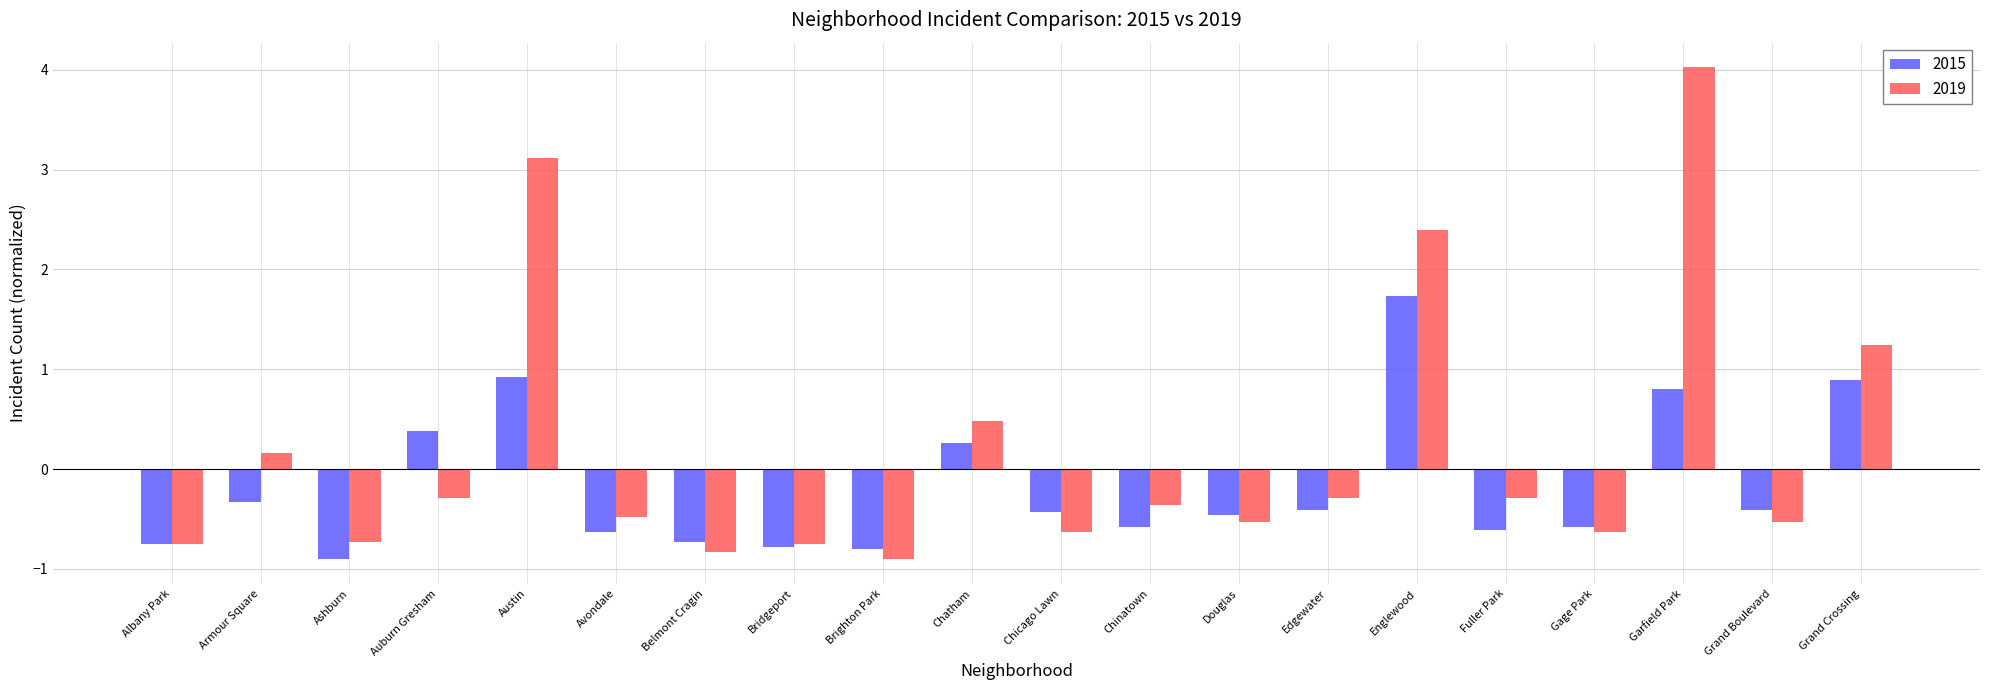

True or false: 2019 has a value of -0.2 at Avondale.

False